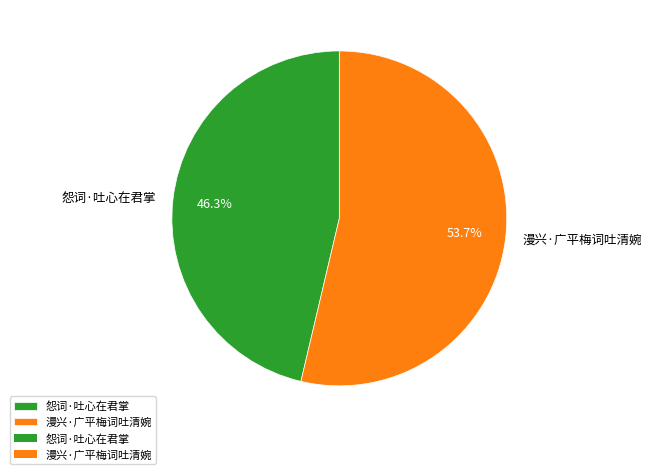

Is it true that 怨词·吐心在君掌 is 46% of the pie?

True